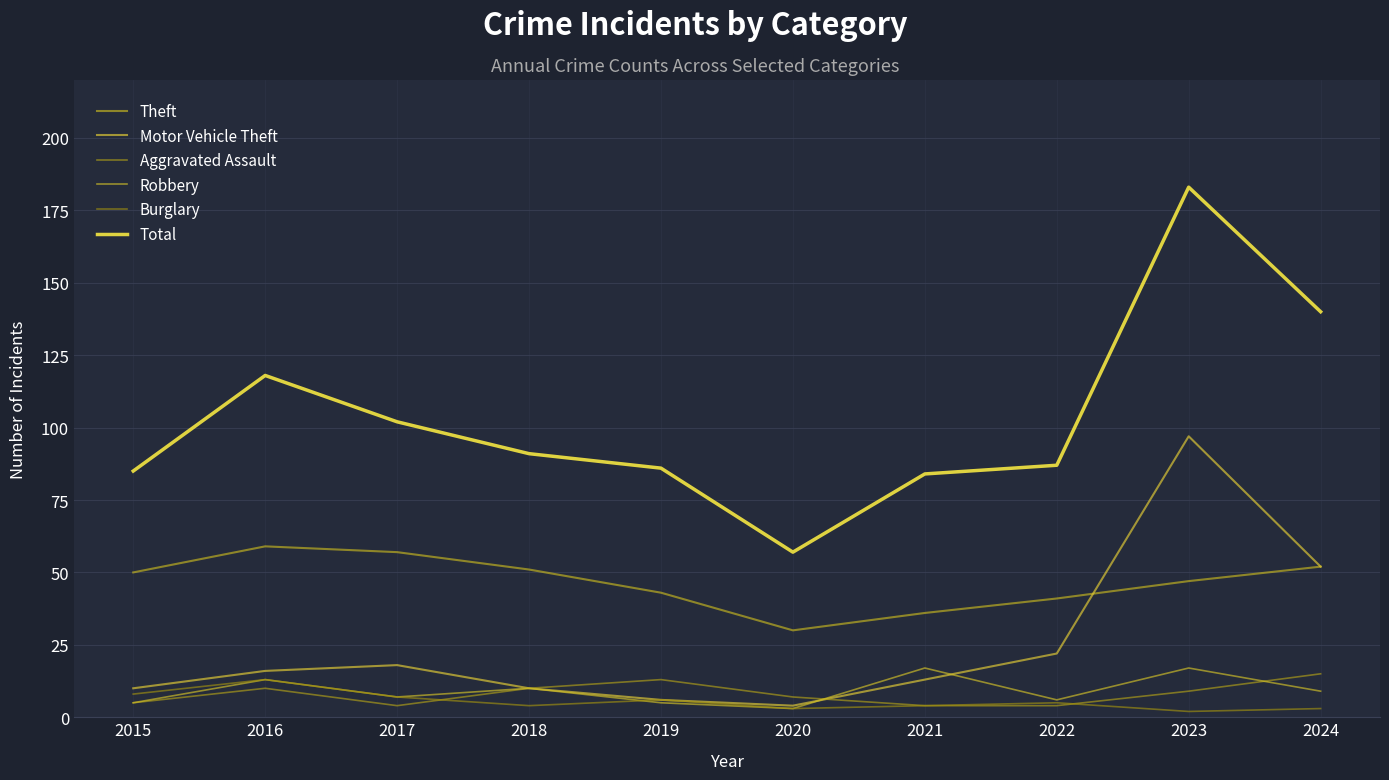

Rank the series at 2018 from highest to lowest value.

Total, Theft, Motor Vehicle Theft, Aggravated Assault, Robbery, Burglary